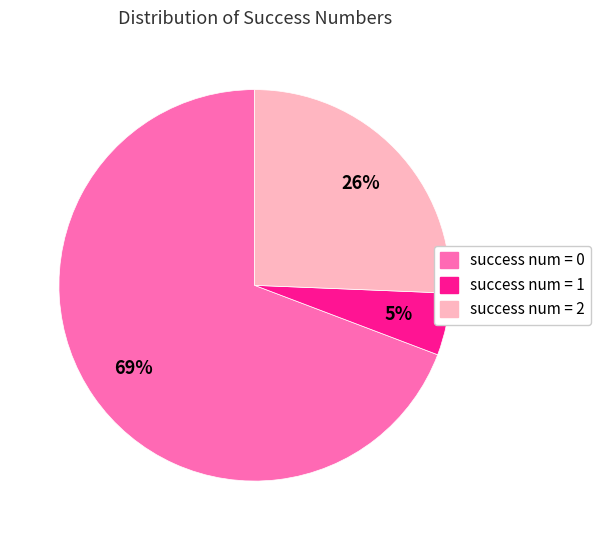

To the nearest percent, what is the average slice percentage?

33%